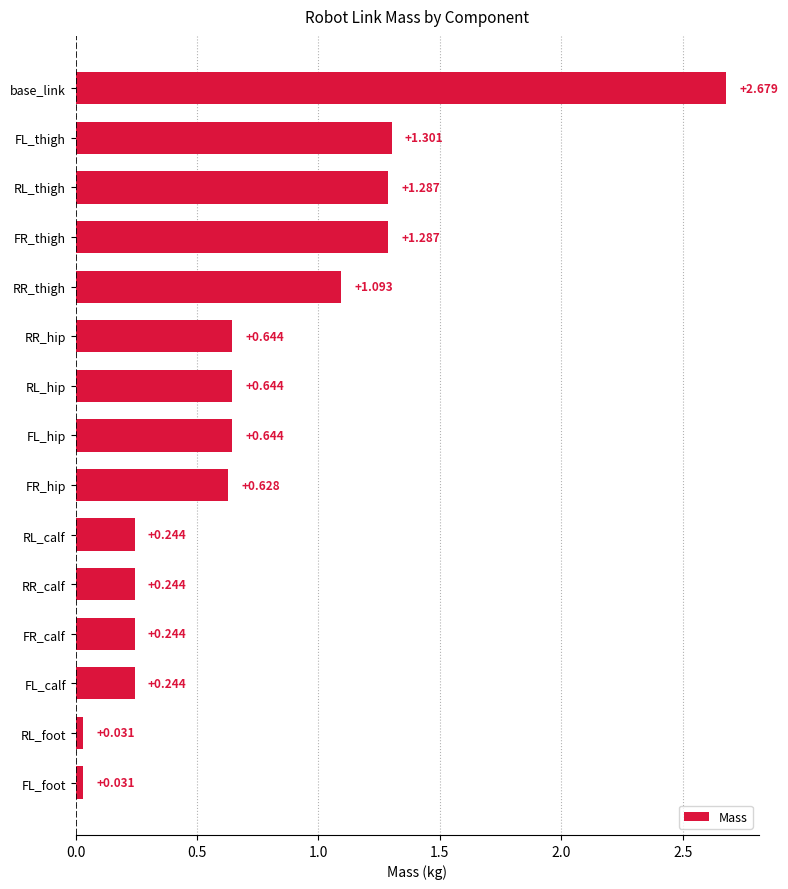

At which label is the value closest to 1?

RR_thigh